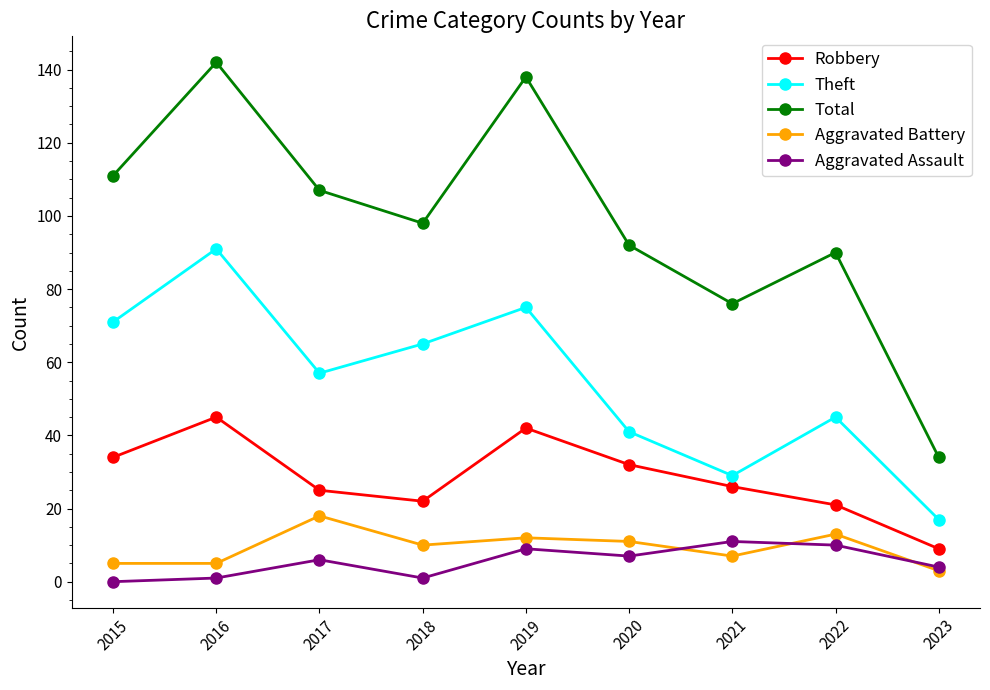

True or false: Total has a value of 98 at 2018.

True